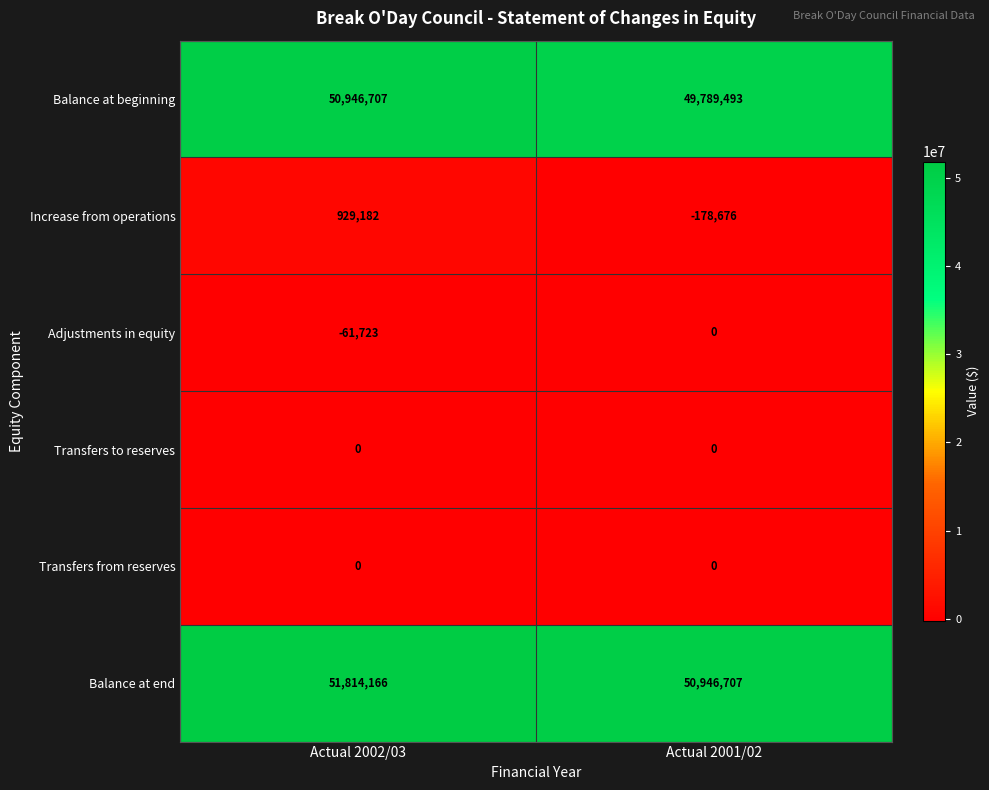

Rank the categories by Increase from operations value from lowest to highest.

Actual 2001/02, Actual 2002/03